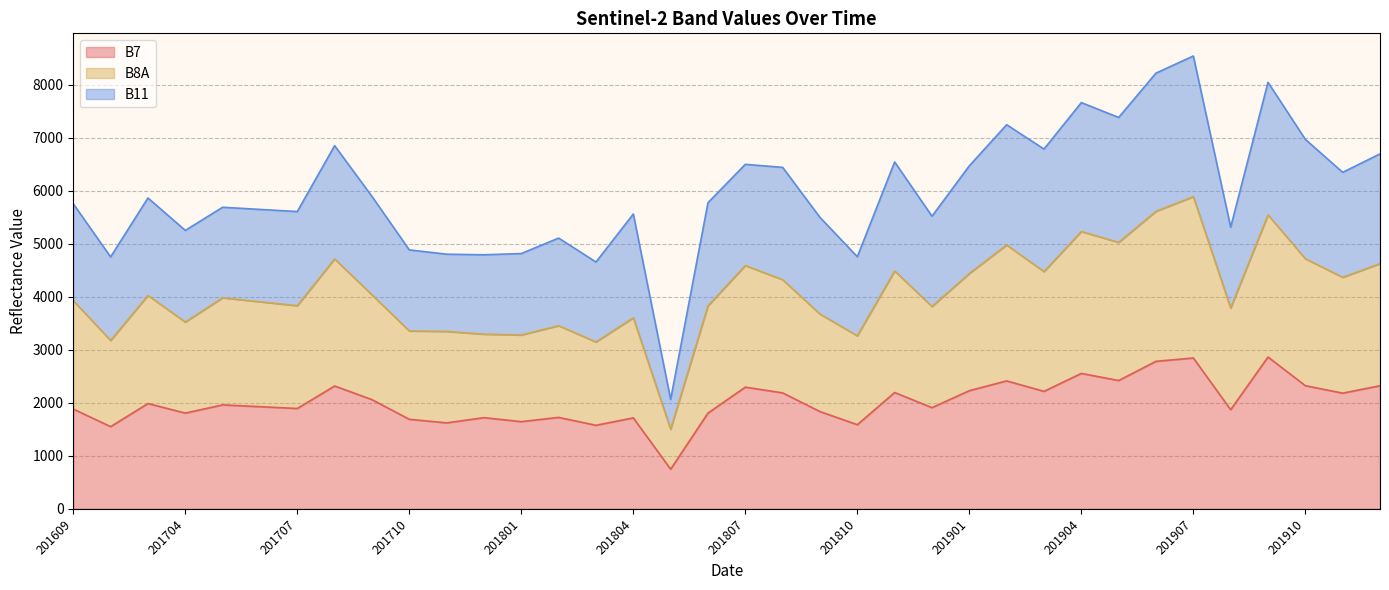

True or false: B8A and B11 cross at least once.

False